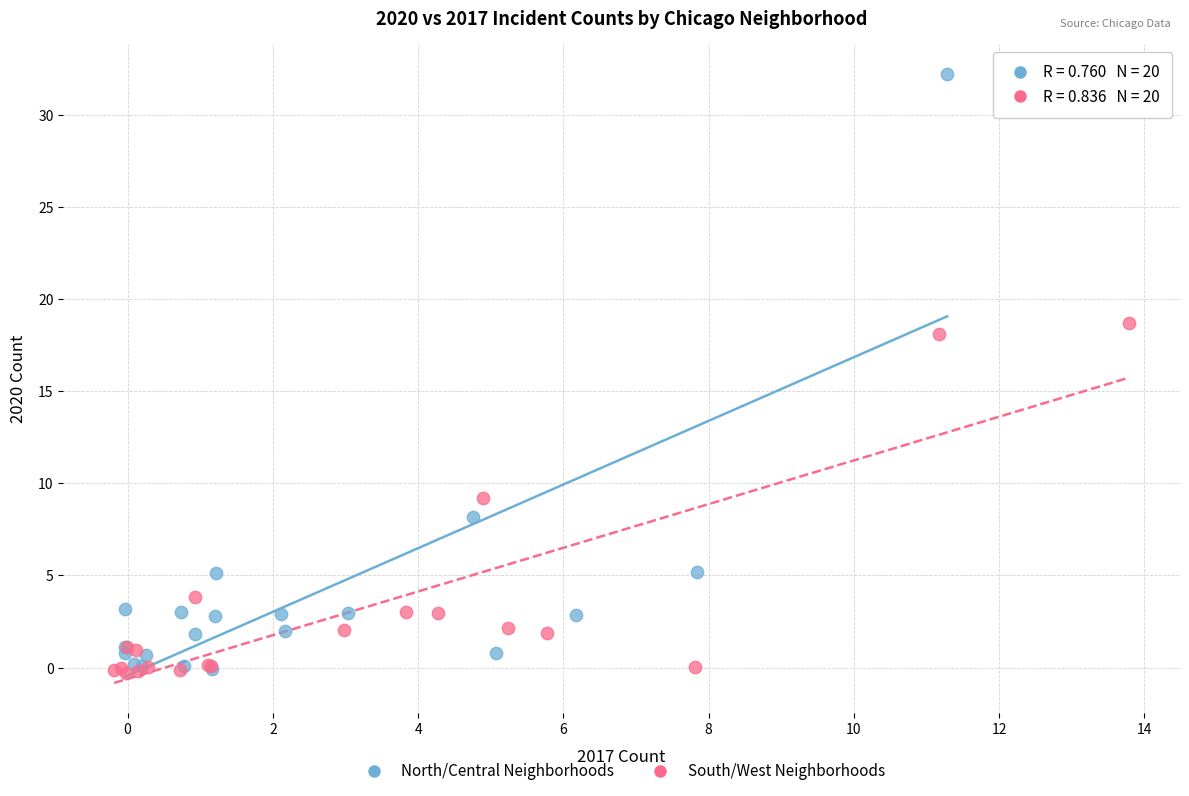

Which series has the largest Y range (max minus min)?

North/Central Neighborhoods